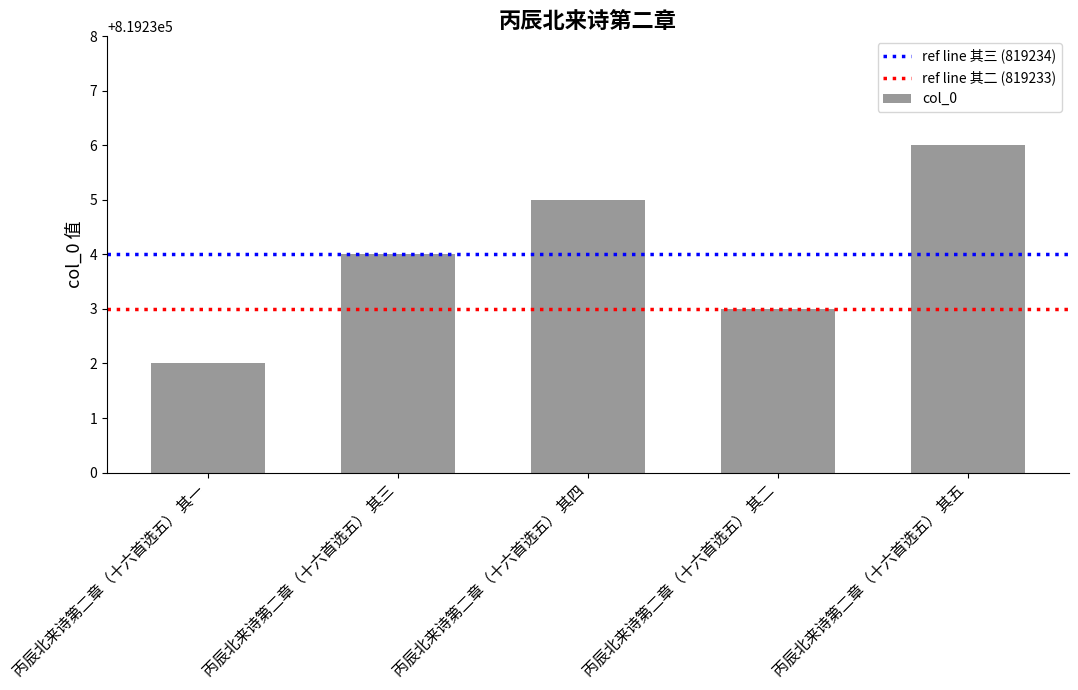

What is the label of the 4th bar from the left?

丙辰北来诗第二章（十六首选五） 其二